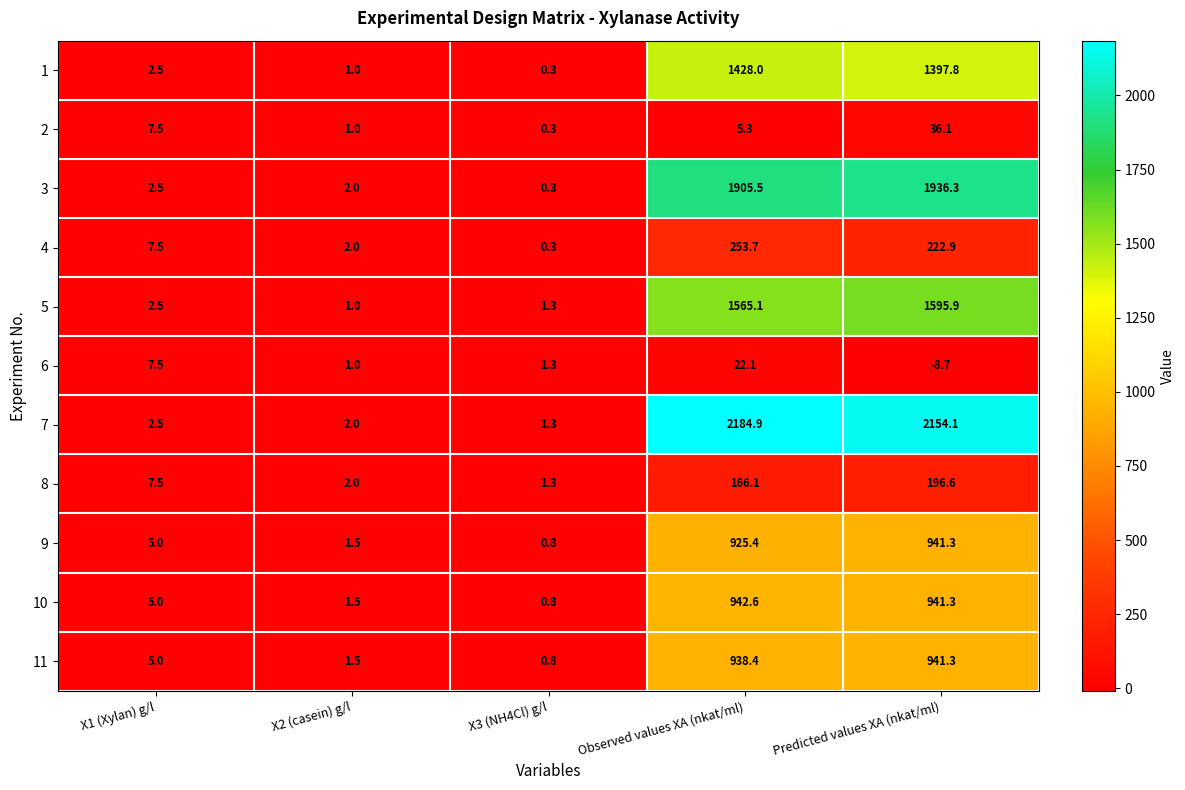

Where does the 6 series first go above 1?

X1 (Xylan) g/l